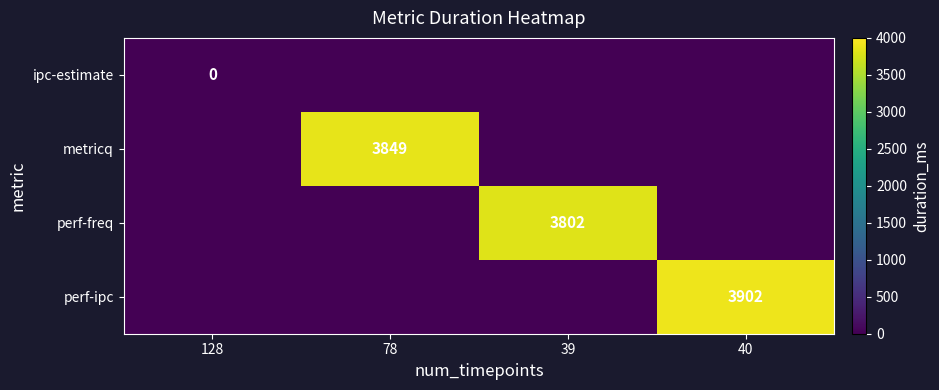

List the series in order of their peak value, highest first.

perf-ipc, metricq, perf-freq, ipc-estimate